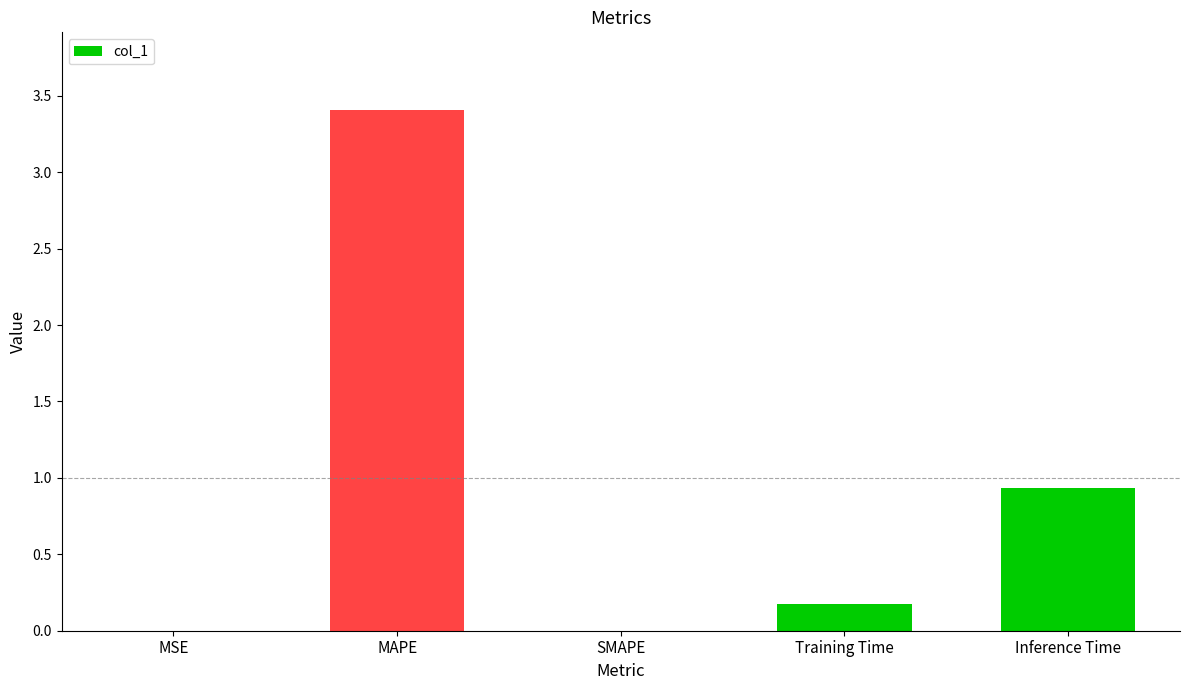

Which label corresponds to the largest value in the chart?

MAPE